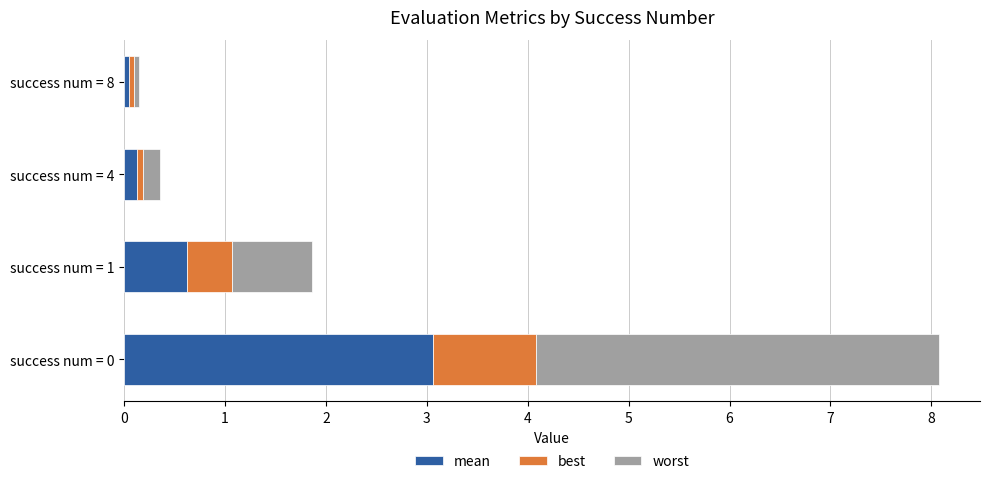

True or false: mean has a value of 1.0 at success num = 1.

False